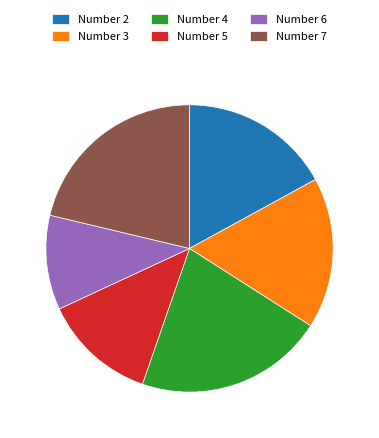

How many slices are in this pie chart?

6